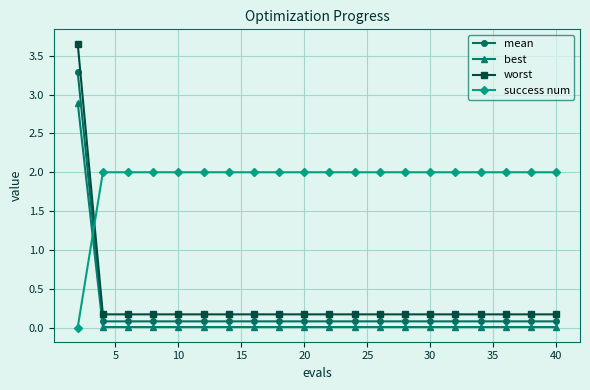

Which series has the largest total across all categories?

success num